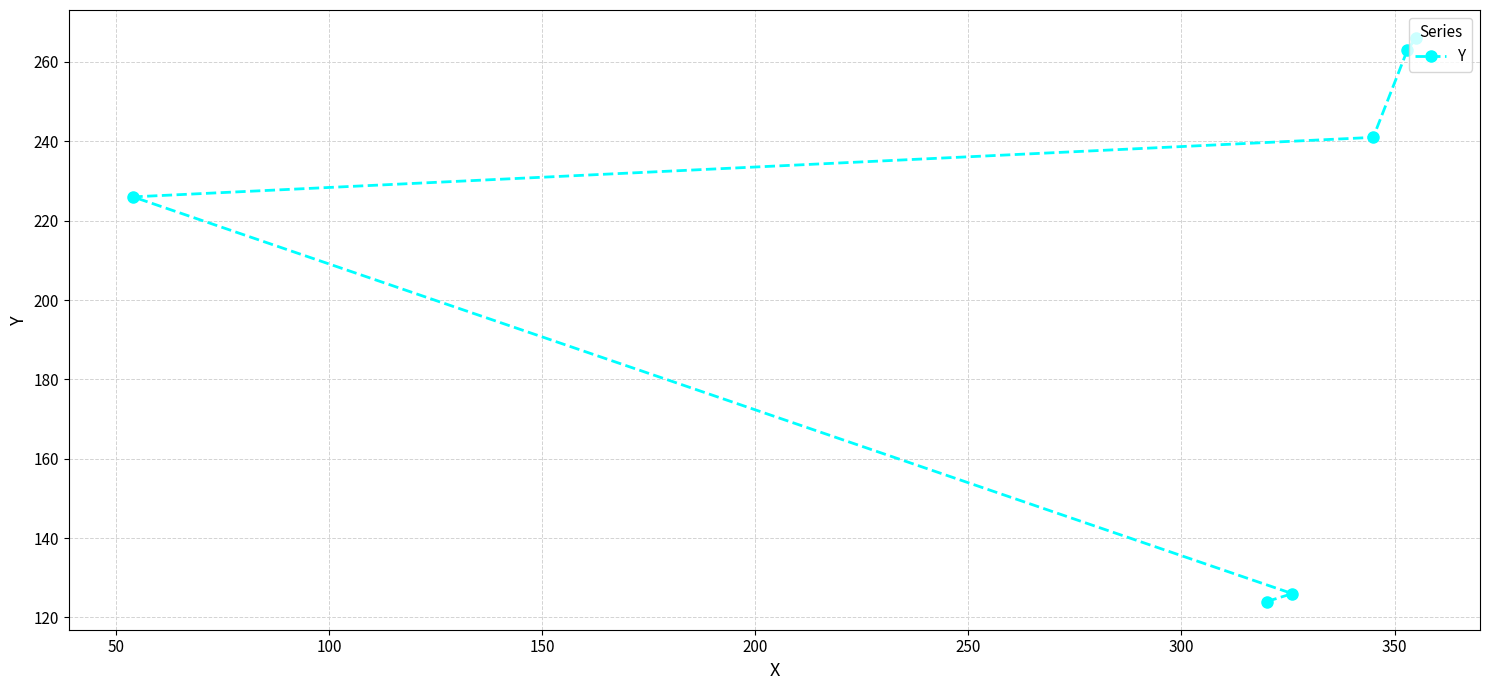

Does the chart display data point markers on the line(s)?

Yes